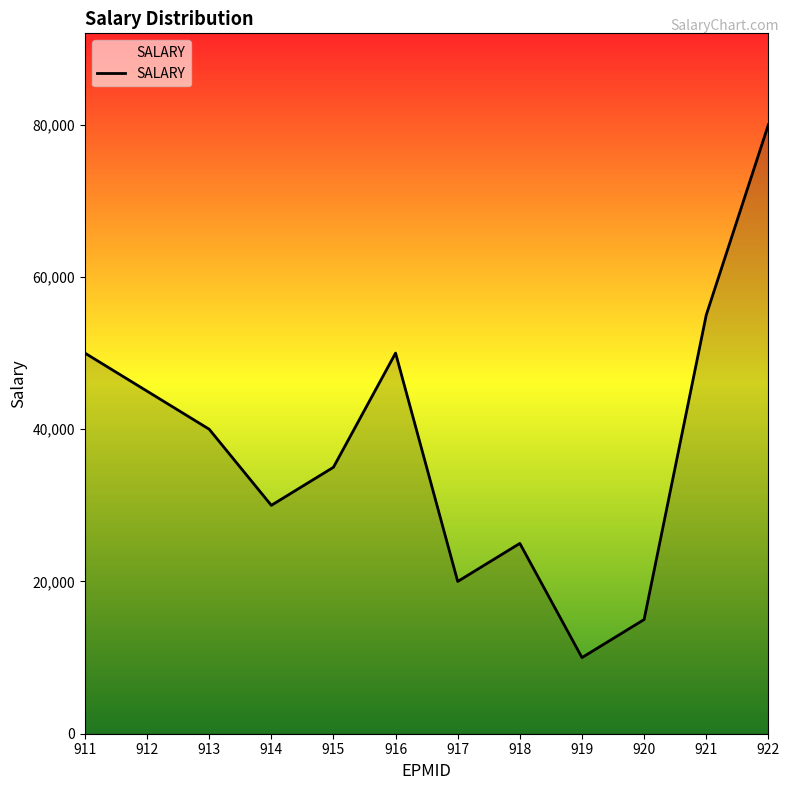

What is the change in value from 912 to 913?

-5000